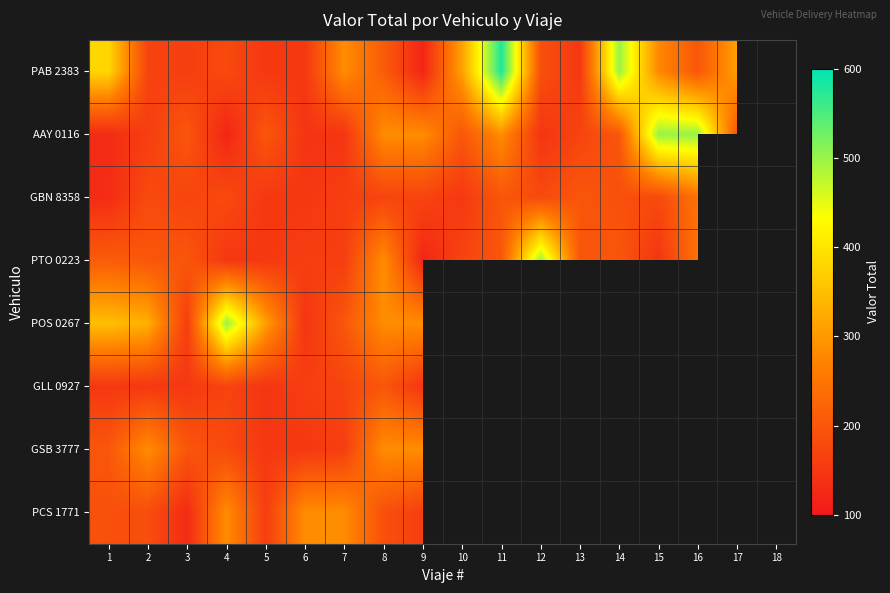

Rank the series at 8 from lowest to highest value.

GBN 8358, PCS 1771, GLL 0927, PAB 2383, AAY 0116, PTO 0223, POS 0267, GSB 3777